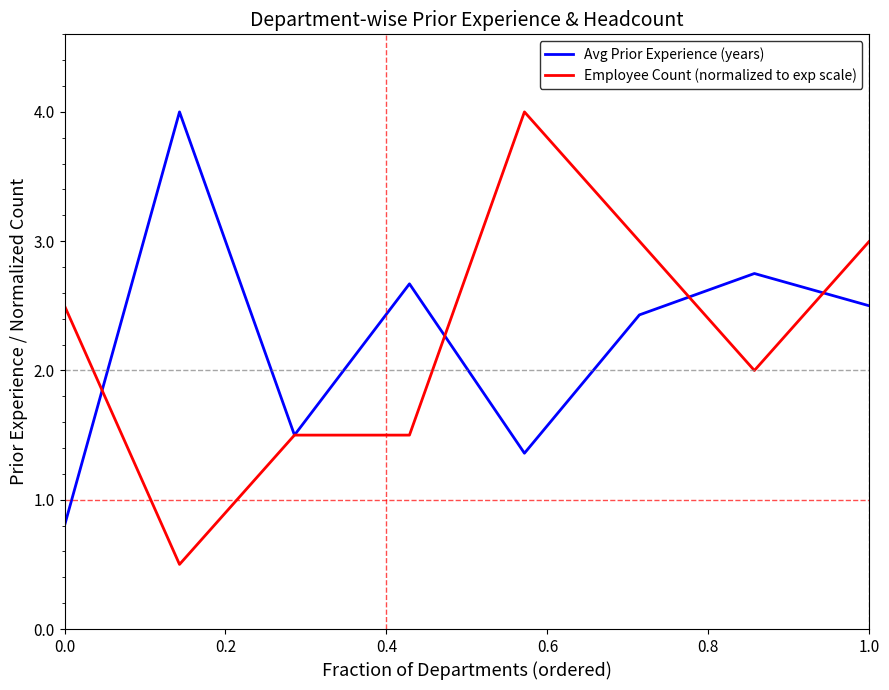

At how many categories does at least one series exceed 1?

8